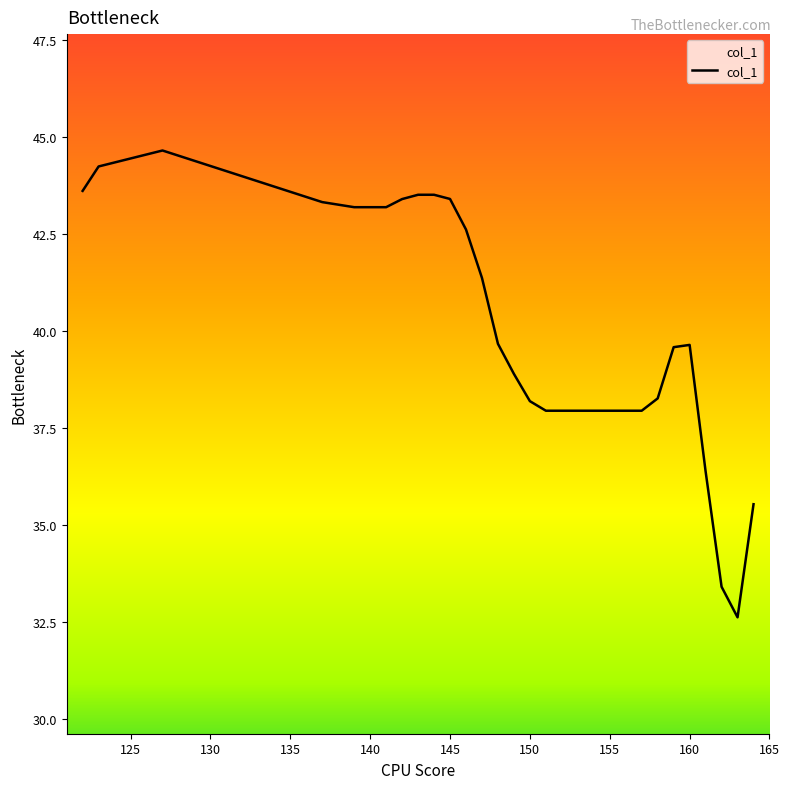

What is the smallest value displayed?

32.6